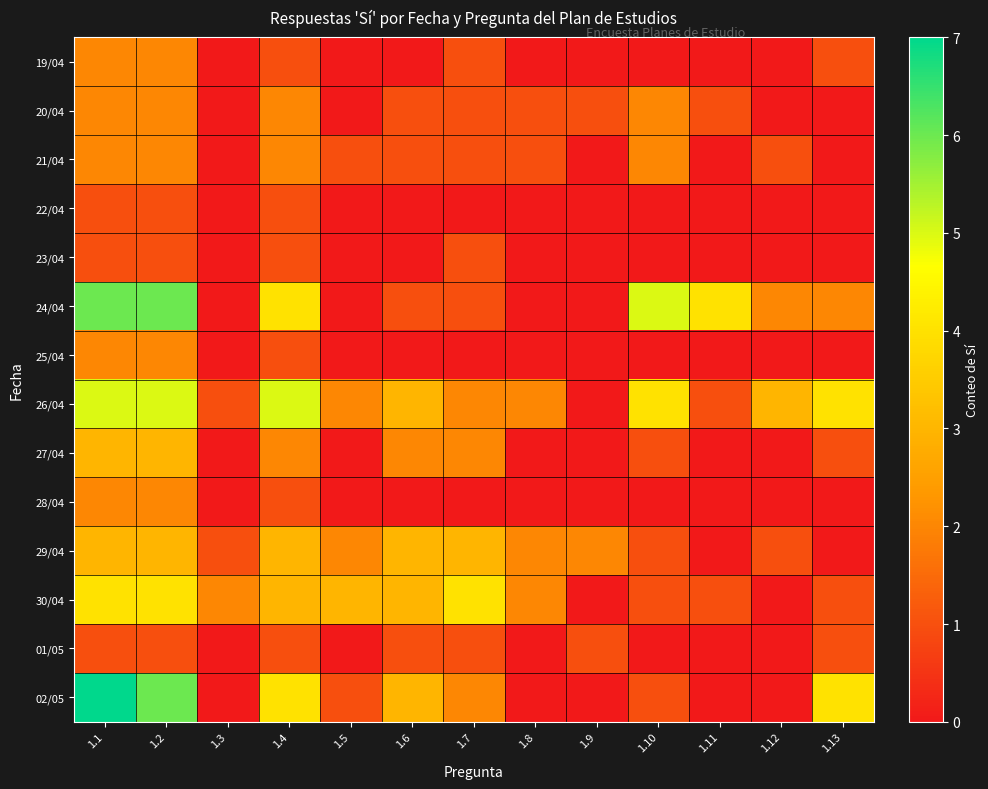

What is the total value across all series at 1.1?

41